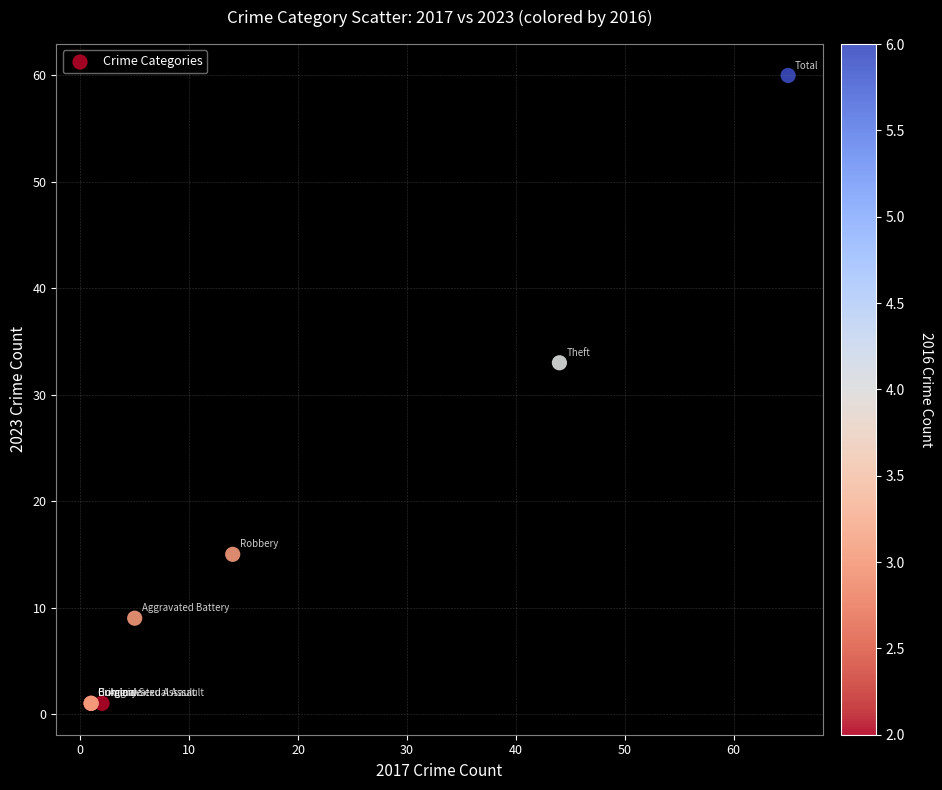

What Y value in the scatter plot is closest to 30?

33